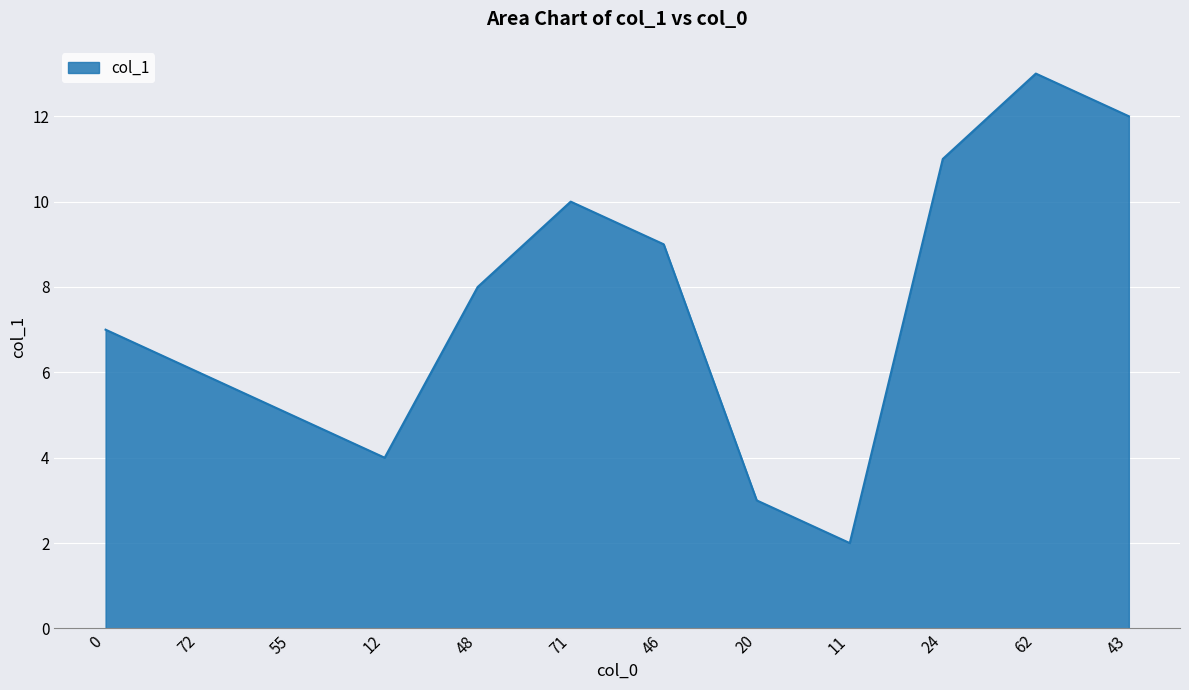

Rank the categories by value from highest to lowest.

62, 43, 24, 71, 46, 48, 0, 72, 55, 12, 20, 11